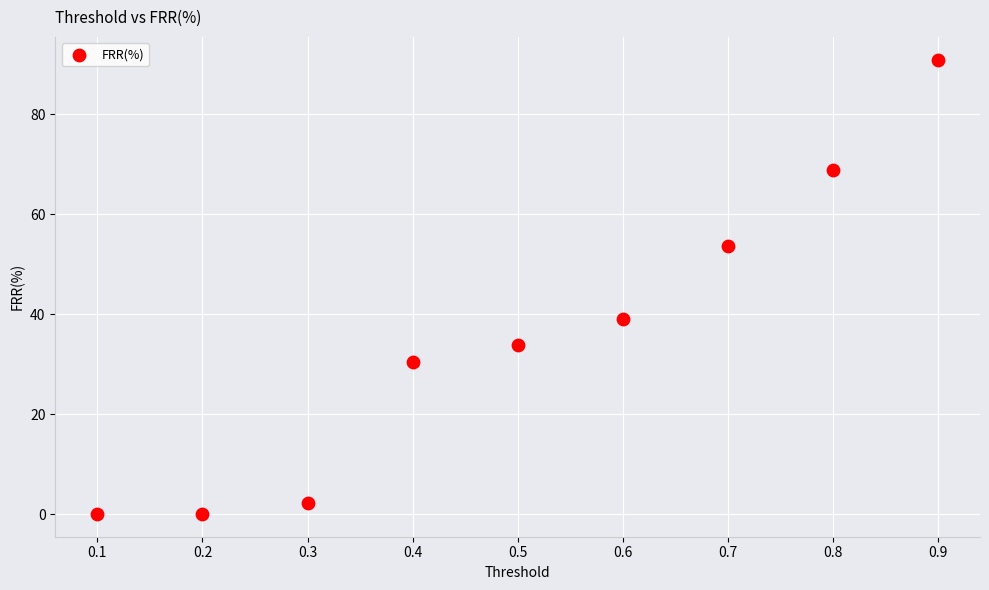

What Y value in the scatter plot is closest to 45?

39.0